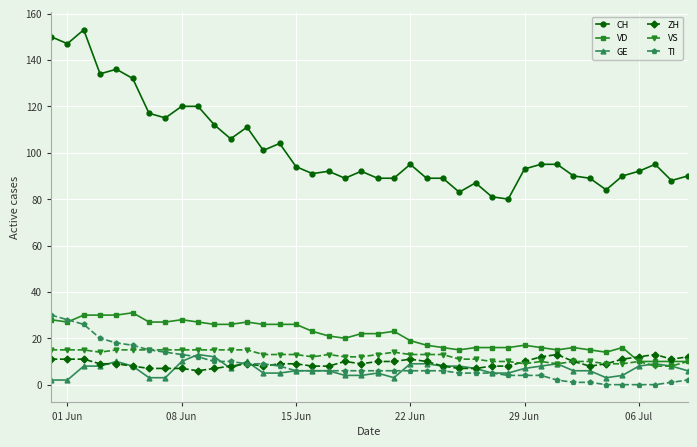

Reading left to right, list all the values displayed in this chart.

CH: 150	147	153	134	136	132	117	115	120	120	112	106	111	101	104	94	91	92	89	92	89	89	95	89	89	83	87	81	80	93	95	95	90	89	84	90	92	95	88	90
VD: 28	27	30	30	30	31	27	27	28	27	26	26	27	26	26	26	23	21	20	22	22	23	19	17	16	15	16	16	16	17	16	15	16	15	14	16	10	10	10	10
GE: 2	2	8	8	10	8	3	3	10	13	12	7	10	5	5	6	6	6	4	4	5	3	9	9	8	8	7	5	5	7	8	9	6	6	3	4	8	9	8	6
ZH: 11	11	11	9	9	8	7	7	7	6	7	8	9	8	9	9	8	8	10	9	10	10	11	10	8	7	7	8	8	10	12	13	10	8	9	11	12	13	11	12
VS: 15	15	15	14	15	15	15	15	15	15	15	15	15	13	13	13	12	13	12	12	13	14	13	13	13	11	11	10	10	9	10	9	10	10	9	9	10	8	8	10
TI: 30	28	26	20	18	17	15	14	13	12	10	10	9	9	8	6	6	6	6	6	6	6	6	6	6	5	5	5	4	4	4	2	1	1	0	0	0	0	1	2